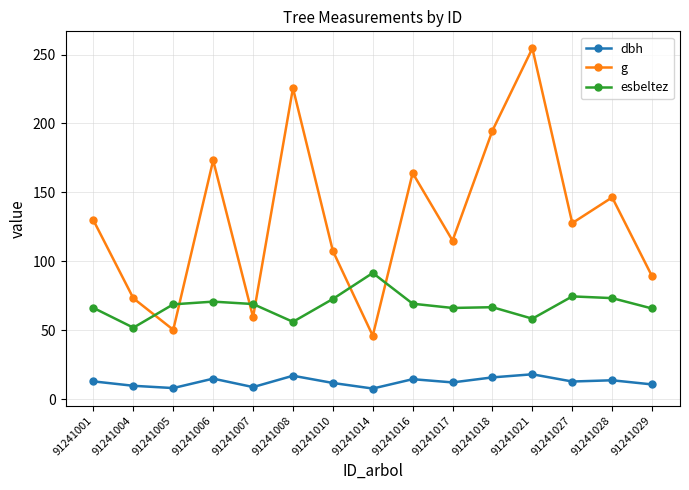

How many times do g and esbeltez cross each other?

6